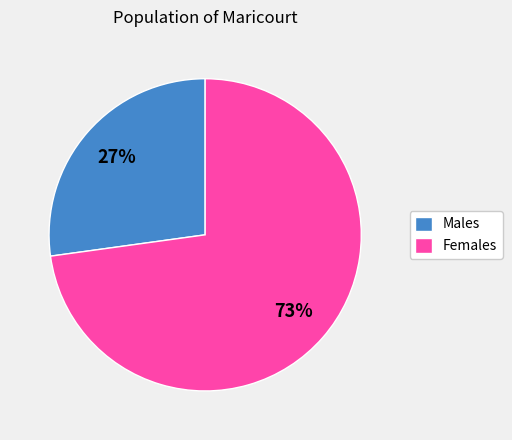

To the nearest percent, what is the average slice percentage?

50%